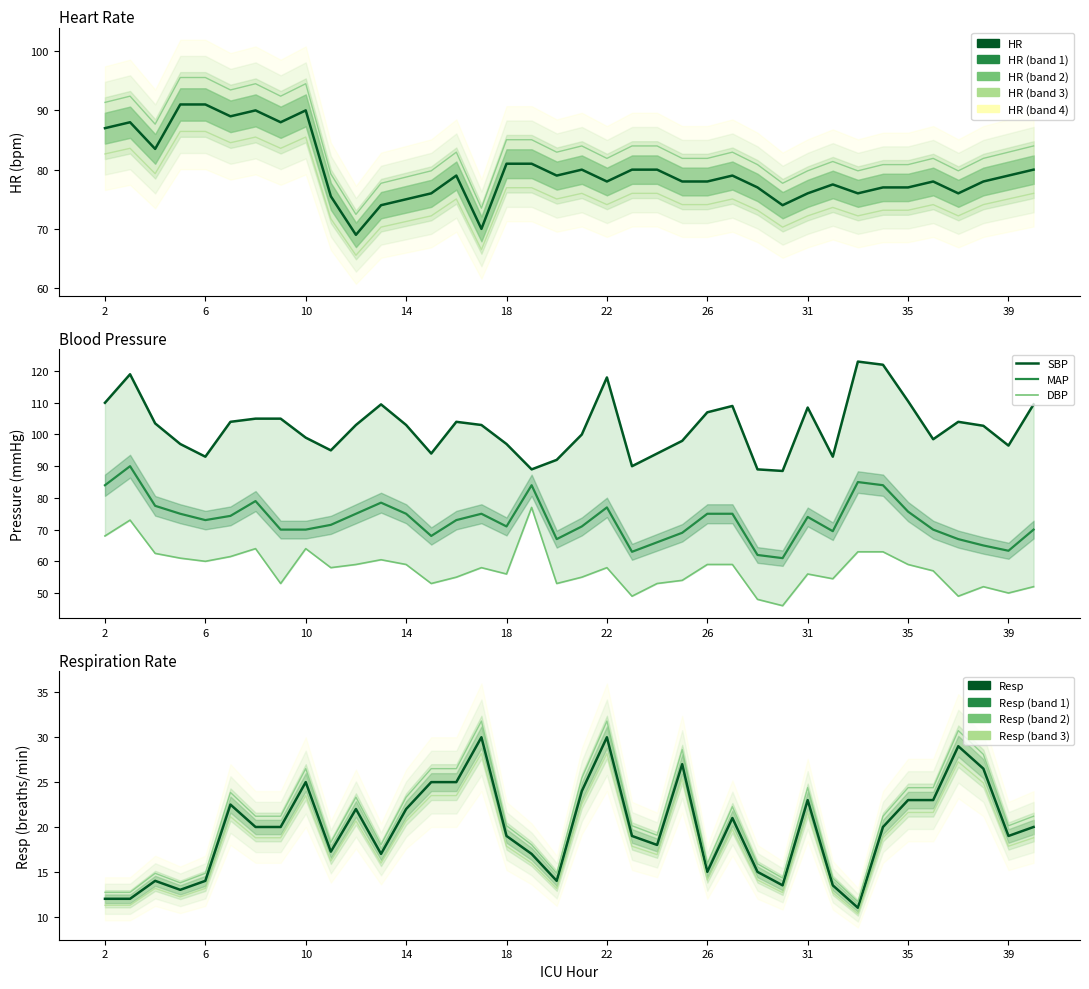

Is this an area chart (filled region under the line)?

No